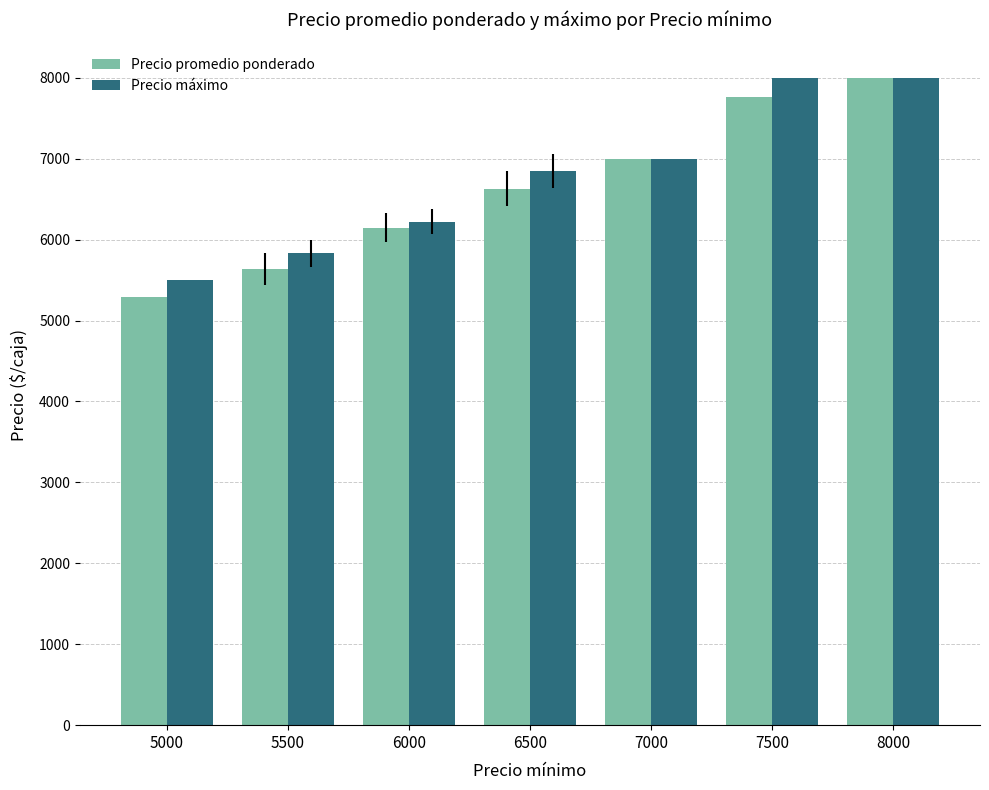

Rank the series by their average value, from highest to lowest.

Precio máximo, Precio promedio ponderado